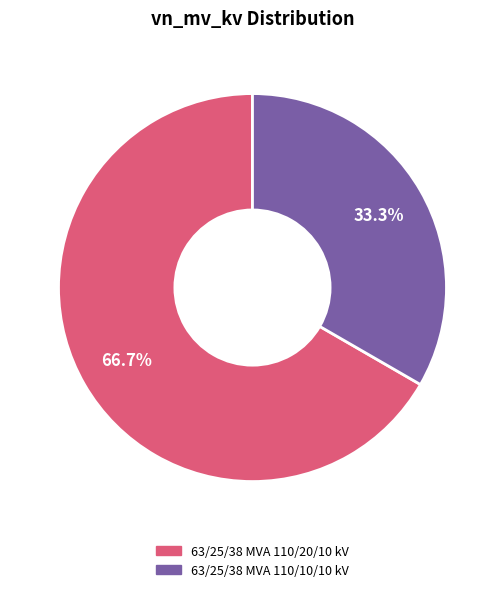

Which slice is the largest?

63/25/38 MVA 110/20/10 kV